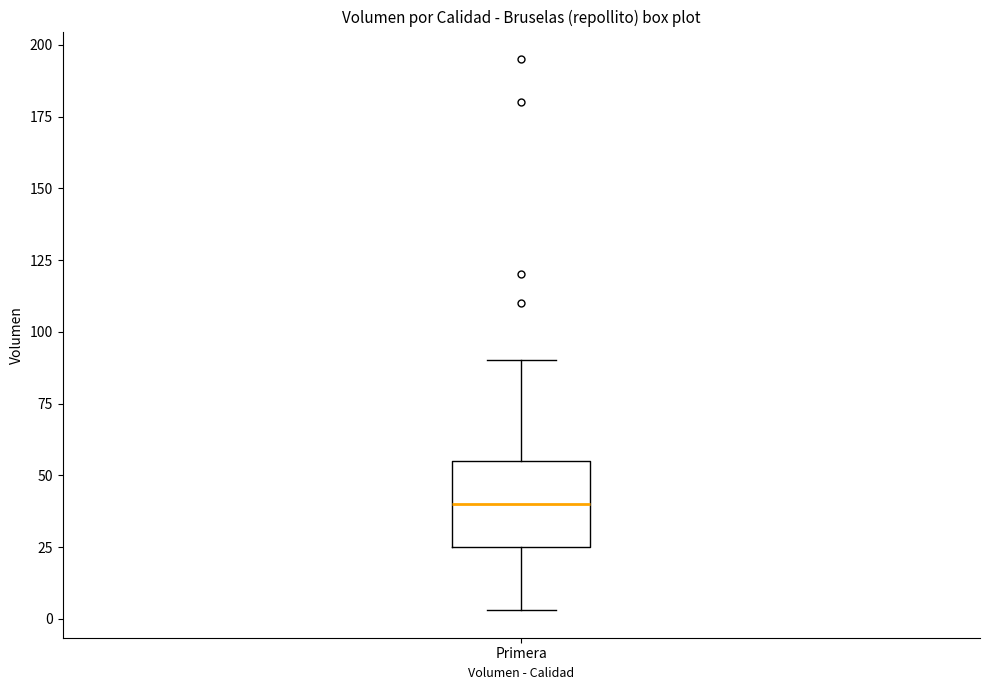

Where does the median line of the box for Primera sit on the y-axis? The values are not printed on the chart, so give them approximately, as read against the axis.

40